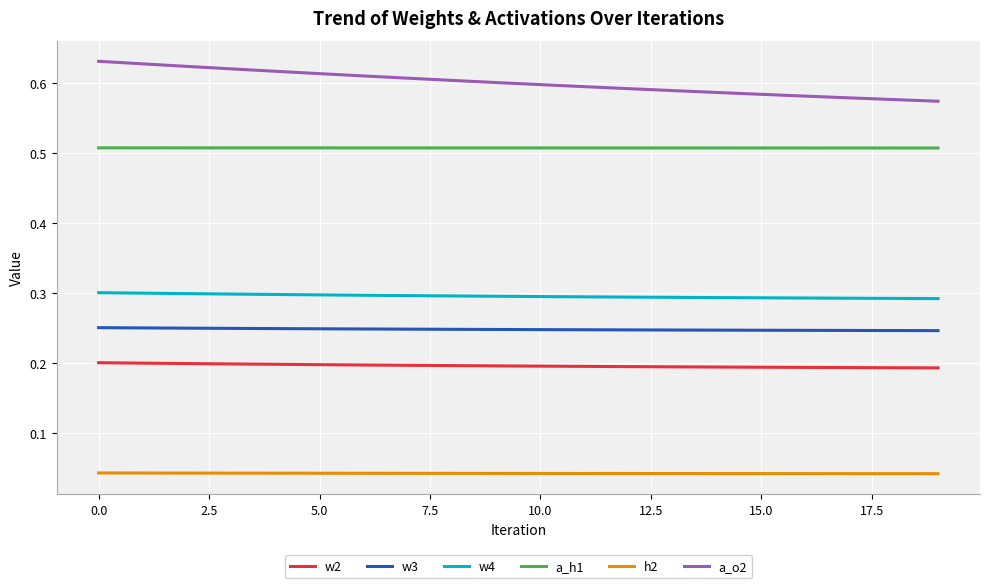

How many lines are shown in the chart?

6